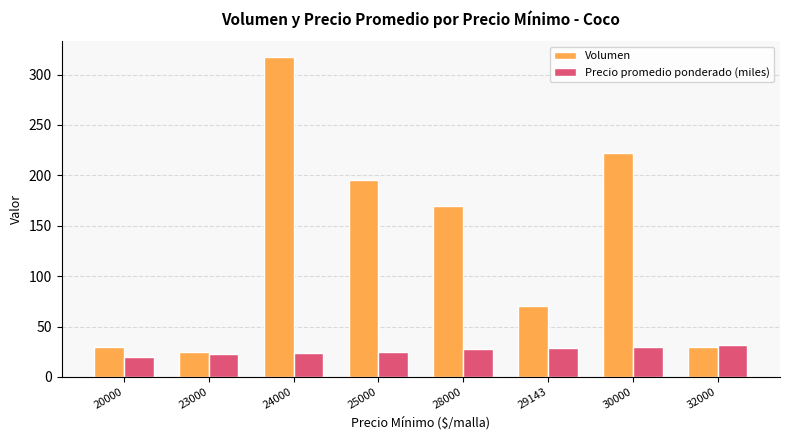

What are all the series names shown in the legend?

Volumen, Precio promedio ponderado (miles)